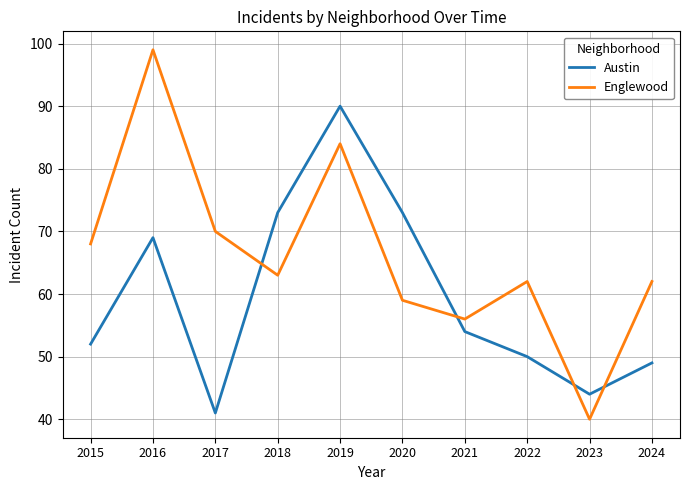

How many interior local peaks does the Austin series have?

2